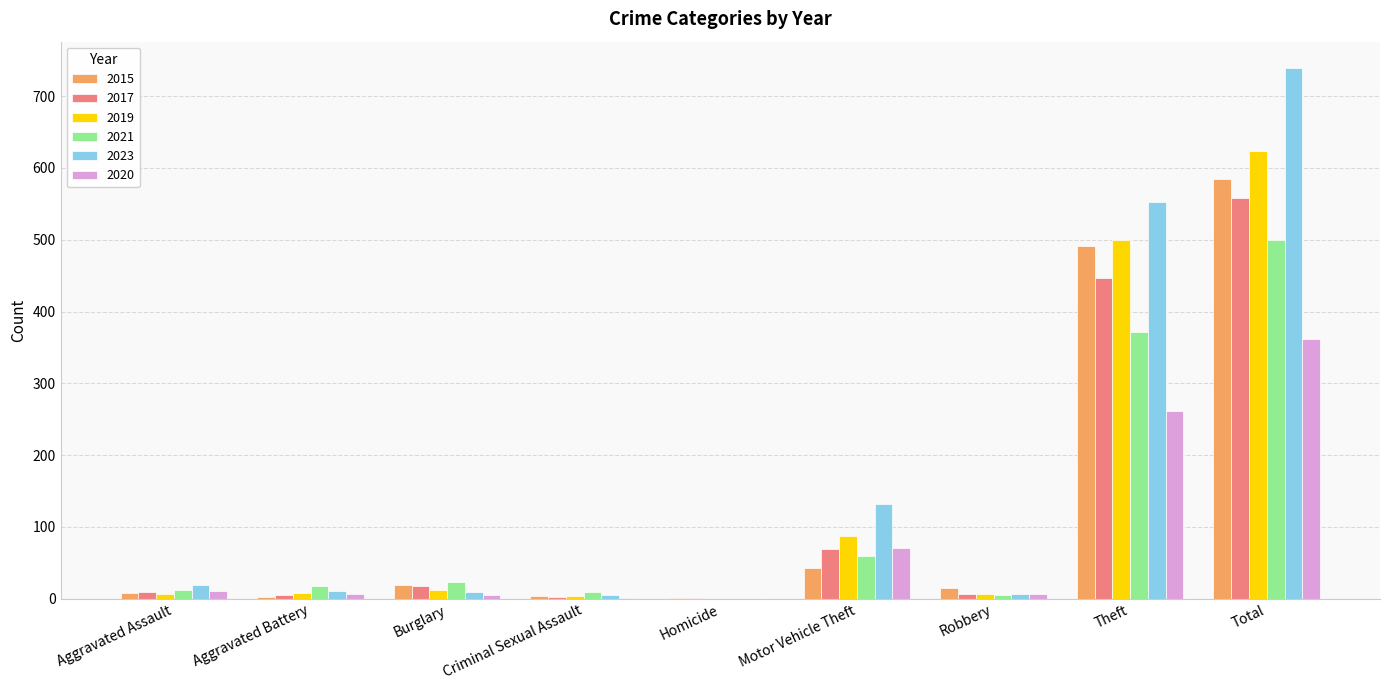

True or false: 2015 has a value of 491 at Theft.

True